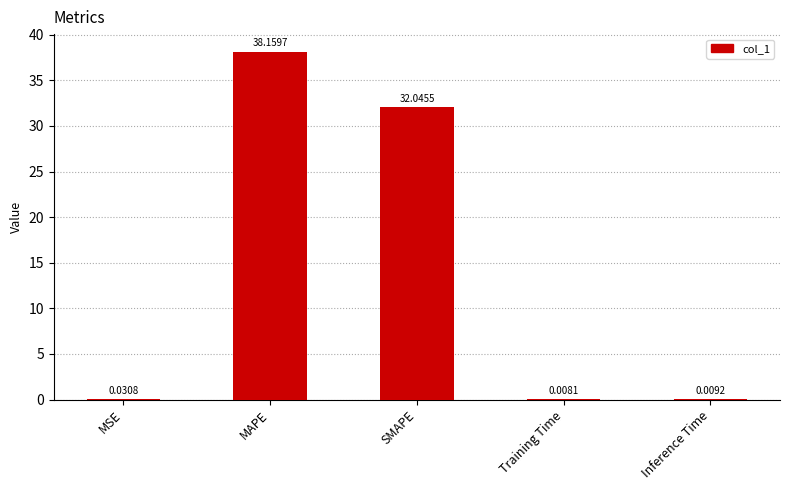

Is it true that the value at SMAPE is 50.0?

False